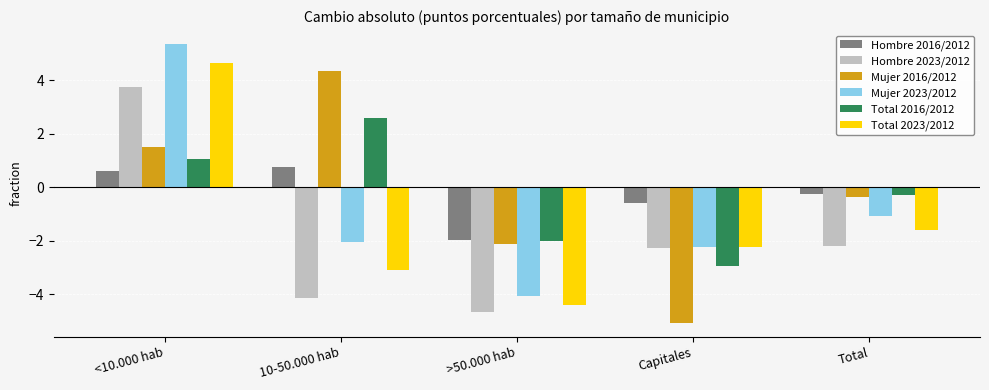

At how many categories does at least one series exceed 3?

2